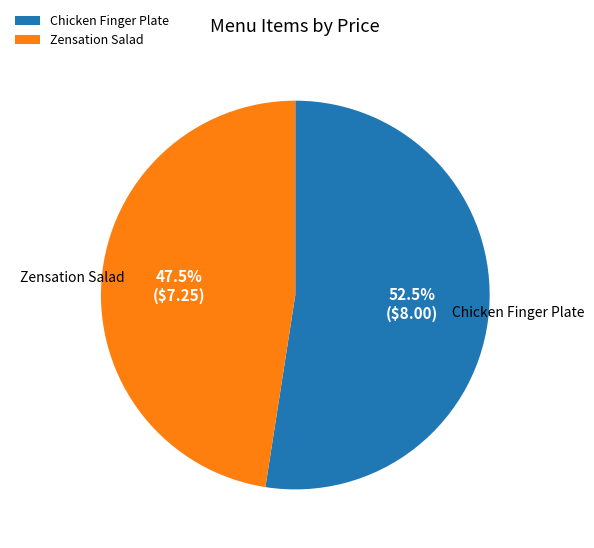

Which slice is the largest?

Chicken Finger Plate